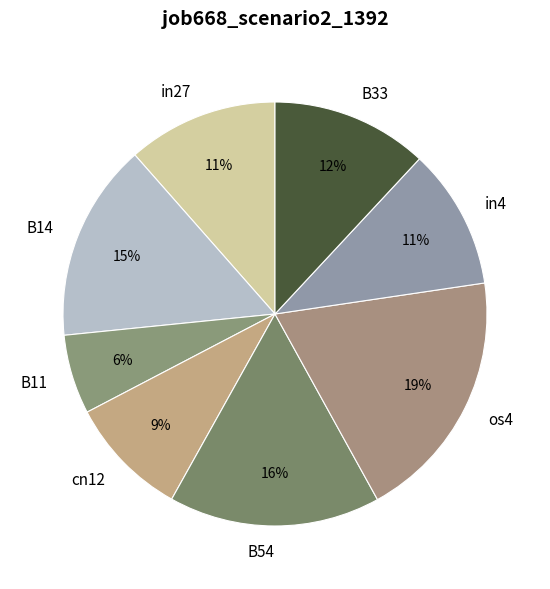

To the nearest percent, what is the average slice percentage?

12%